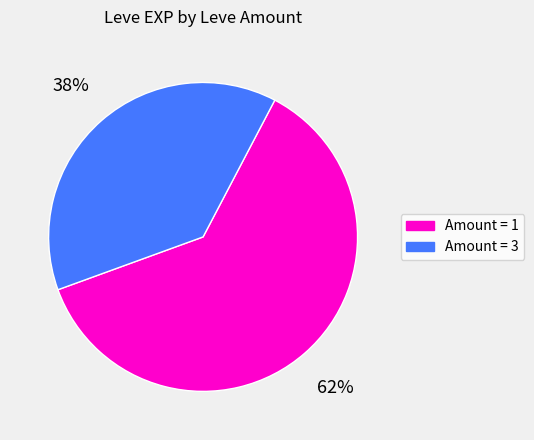

How many slices are in this pie chart?

2